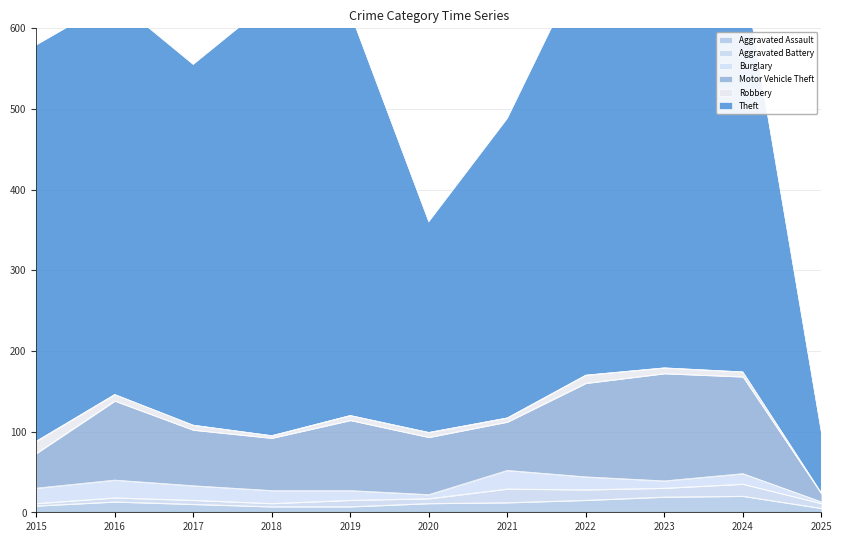

Which series ends up on top after the final intersection of Burglary and Aggravated Battery?

Aggravated Battery